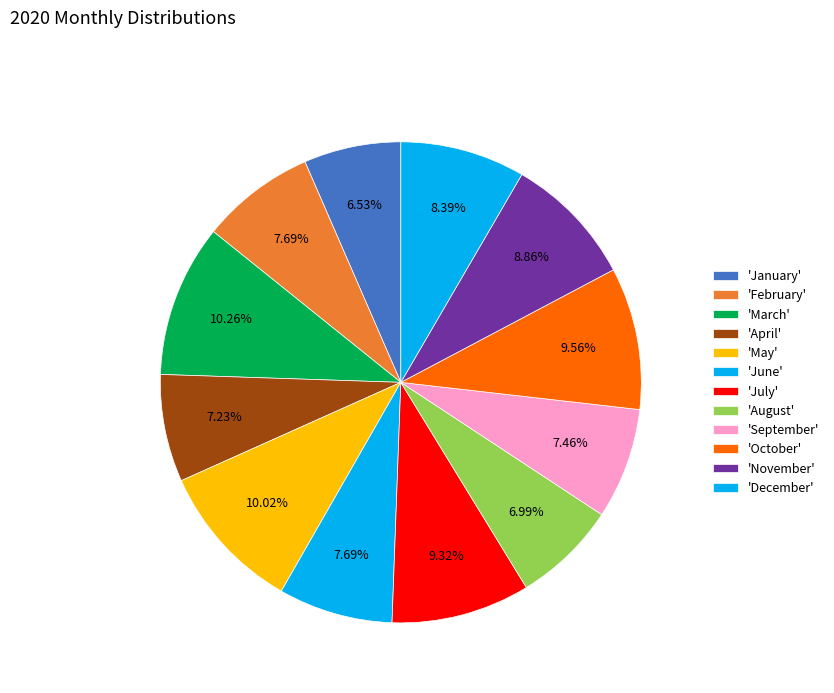

How many slices are in this pie chart?

12